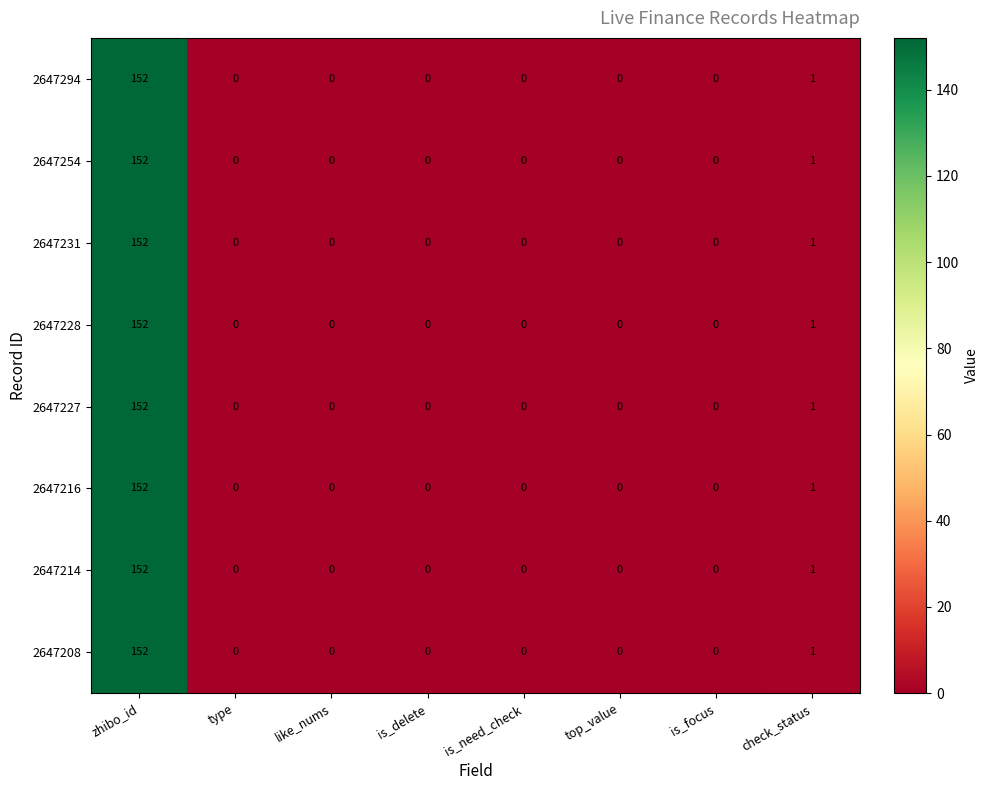

At which label is 2647294 closest to 76?

check_status